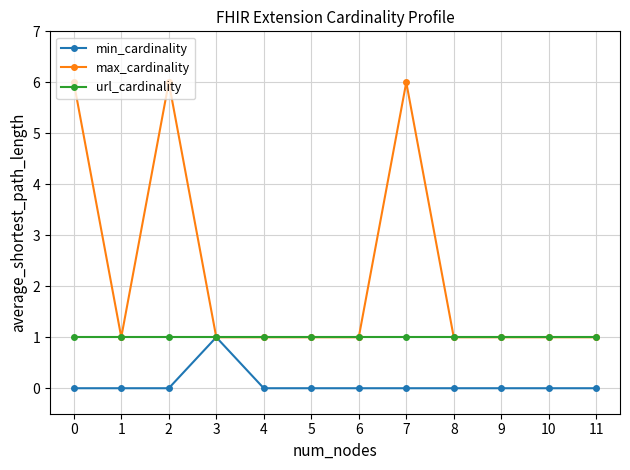

What is the sum of the min_cardinality values at 5 and 3?

1